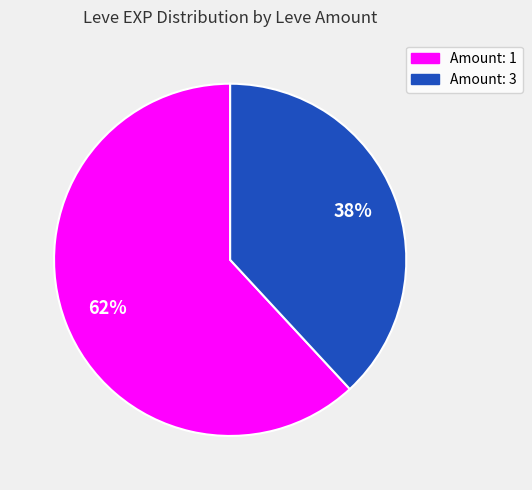

Count the number of slices in the pie.

2